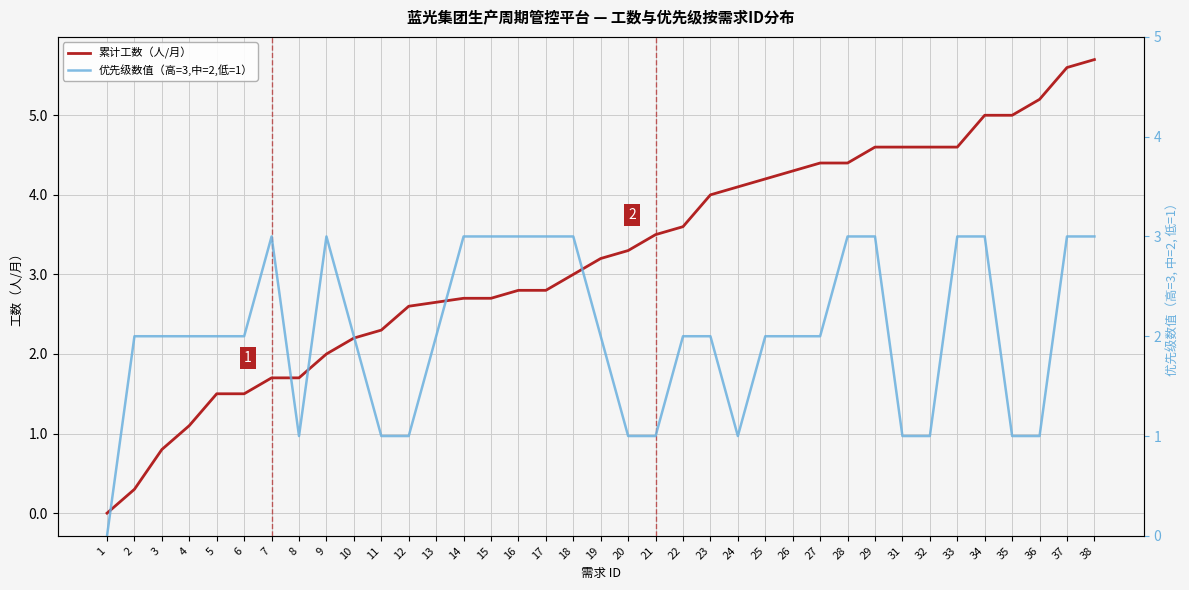

True or false: 累计工数（人/月） has a value of 5.6 at 37.

True